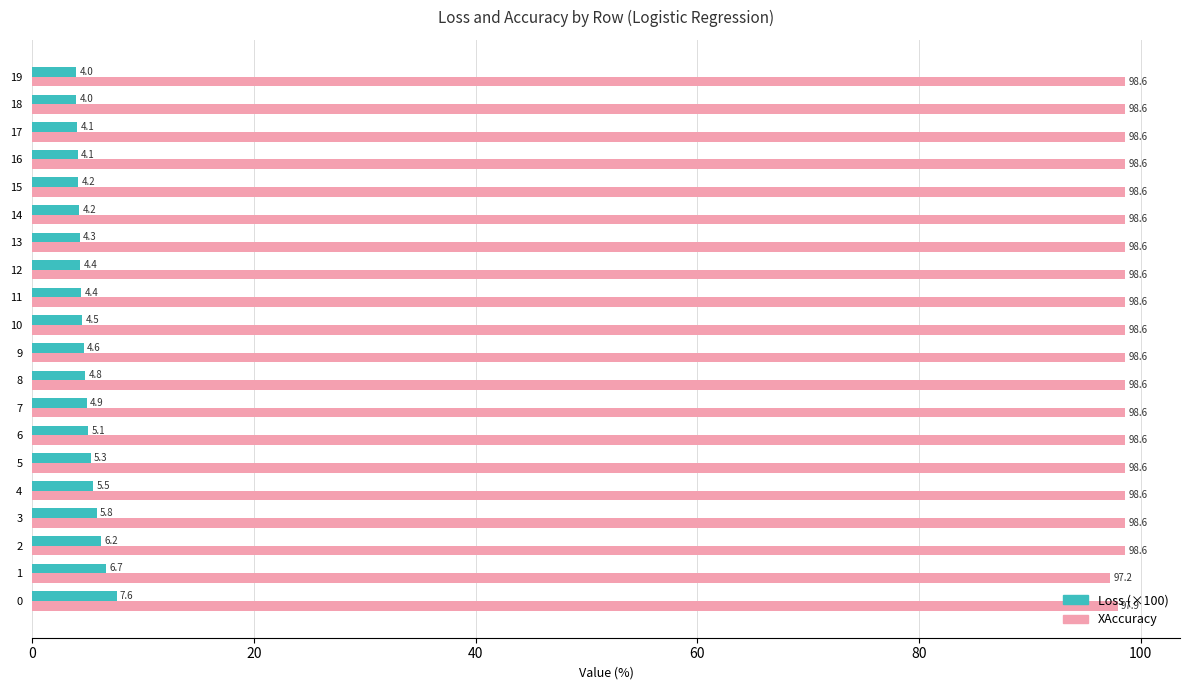

What is the difference between the highest and lowest values at 14?

94.4